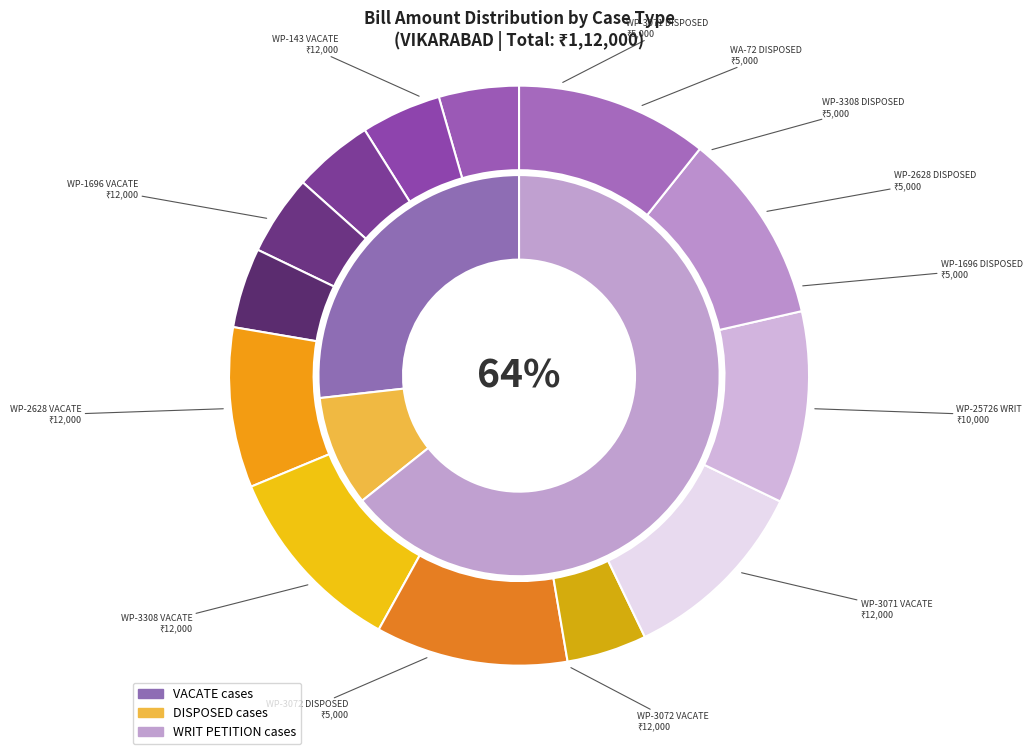

Combined, what portion of the pie is WP-3072(VACATE) and WP-3072(DISPOSED)?

15.2%